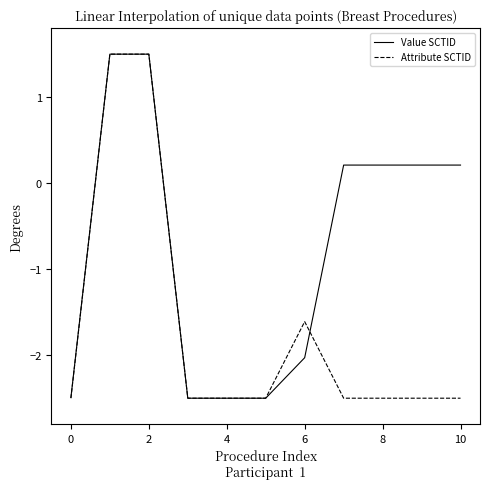

What are all the series names shown in the legend?

Value SCTID, Attribute SCTID